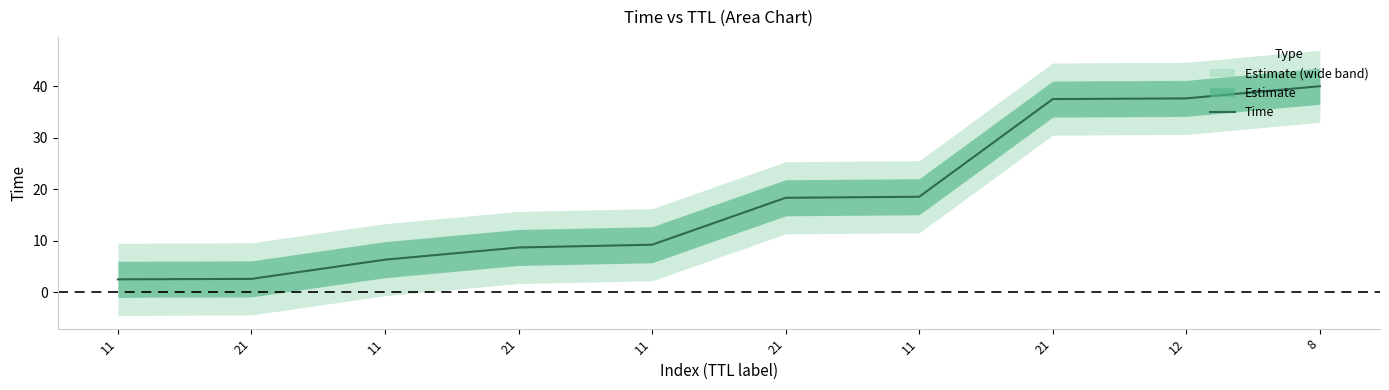

Approximately how many times larger is the value at 11 compared to 21?

1.0